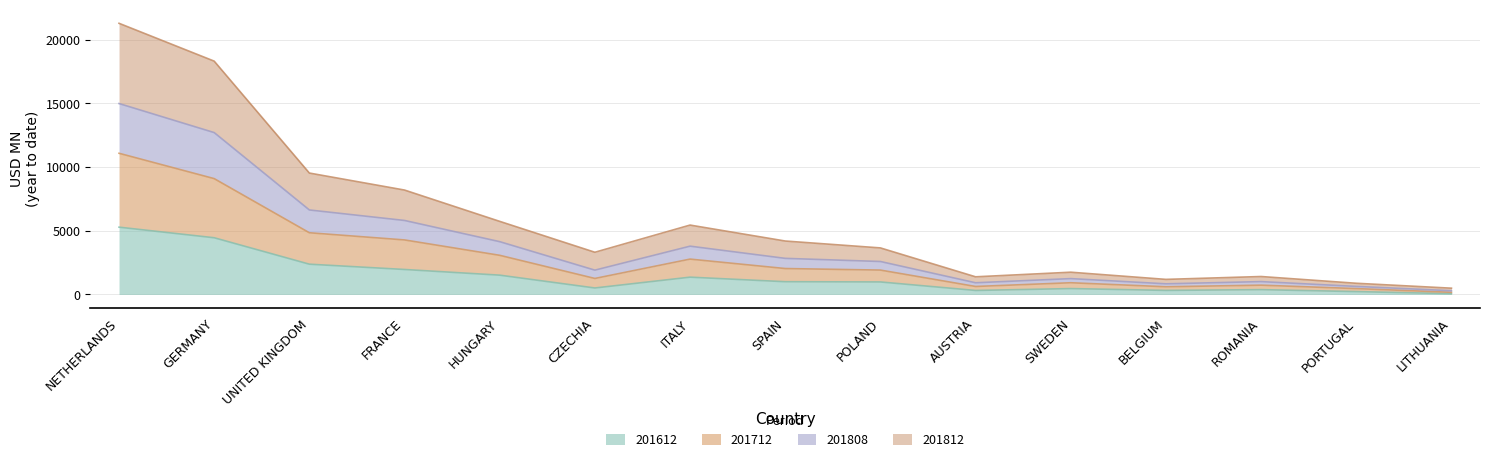

What is the approximate value of 201612 at HUNGARY?

1515.7